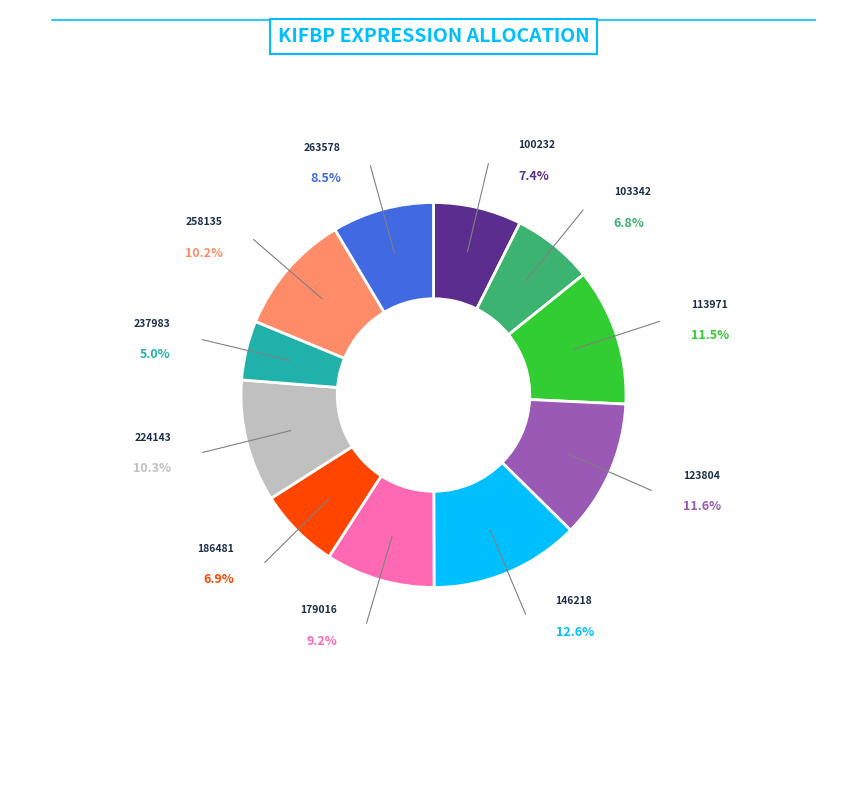

Combined, do 103342 and 237983 account for over 50%?

No